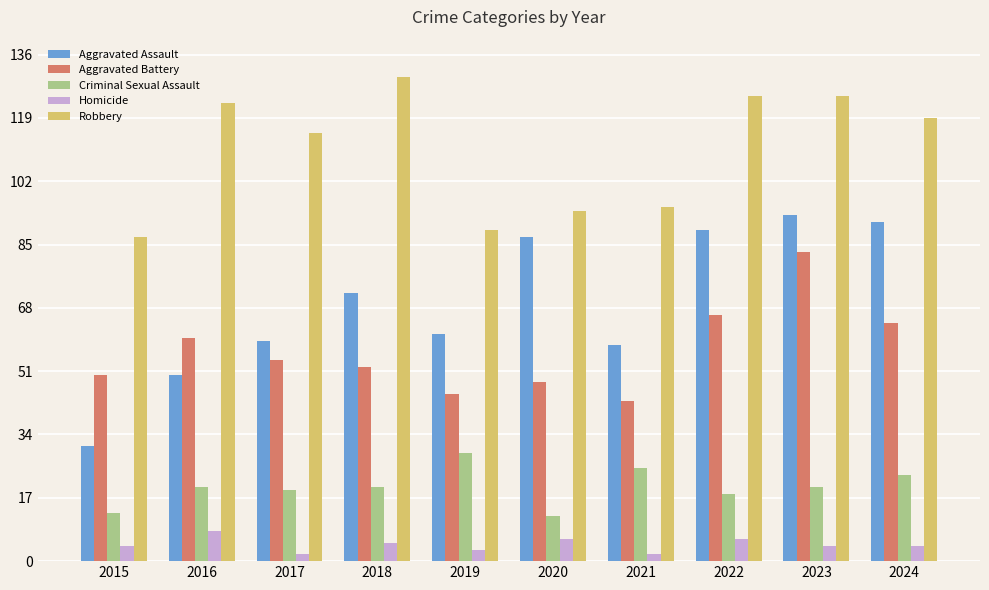

What is the total value across all series at 2023?

325